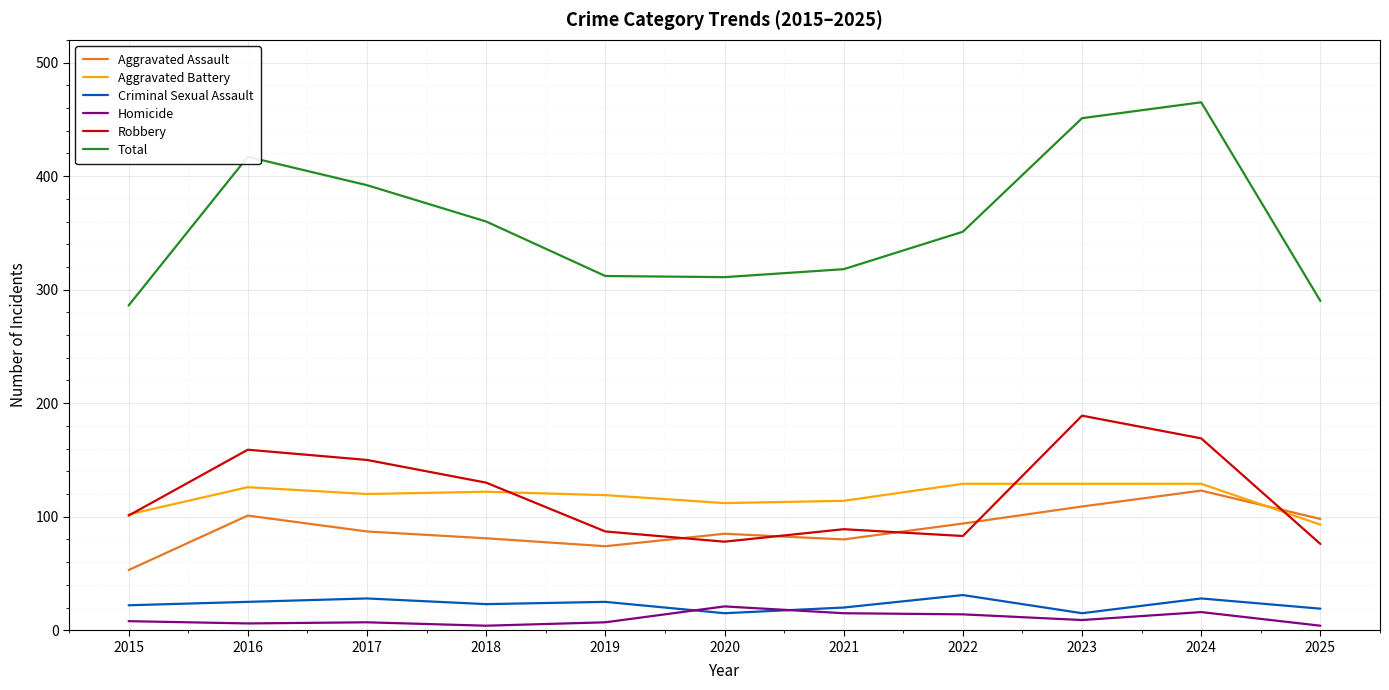

What is the difference between the highest and lowest values at 2019?

305